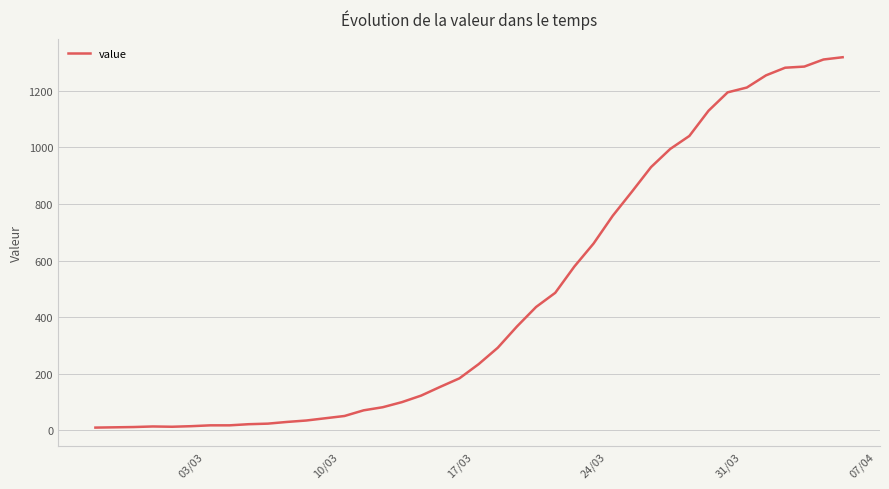

What is the difference between the maximum and minimum values?

1308